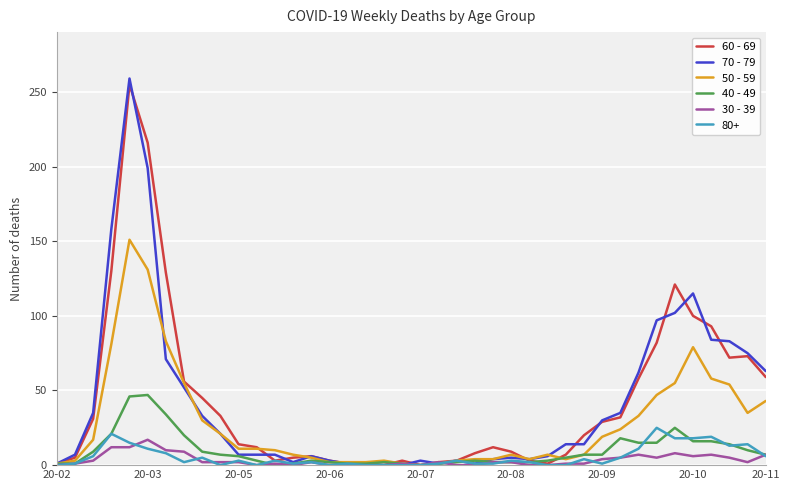

What is the maximum value shown in the chart?

259